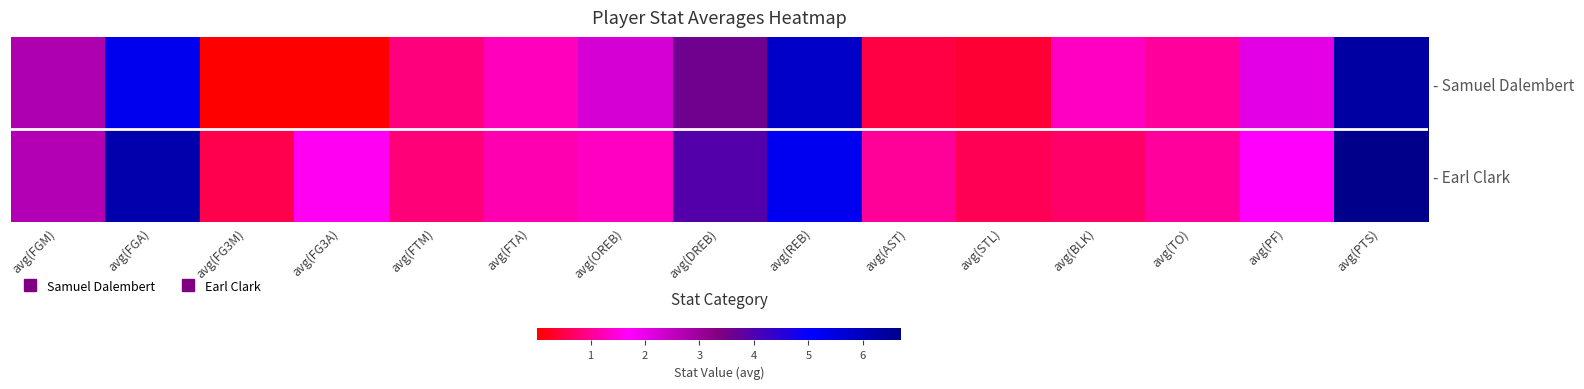

List the series in order of their overall mean, highest first.

- Earl Clark, - Samuel Dalembert